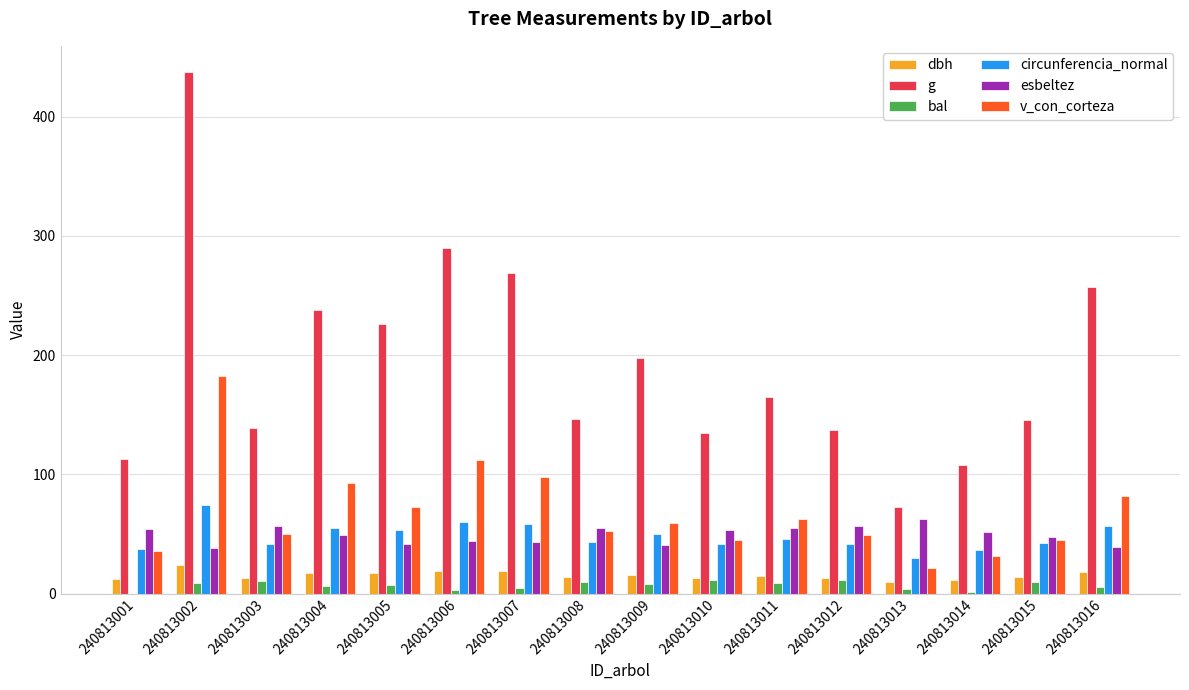

What value does the dbh series have at 240813008?

13.7